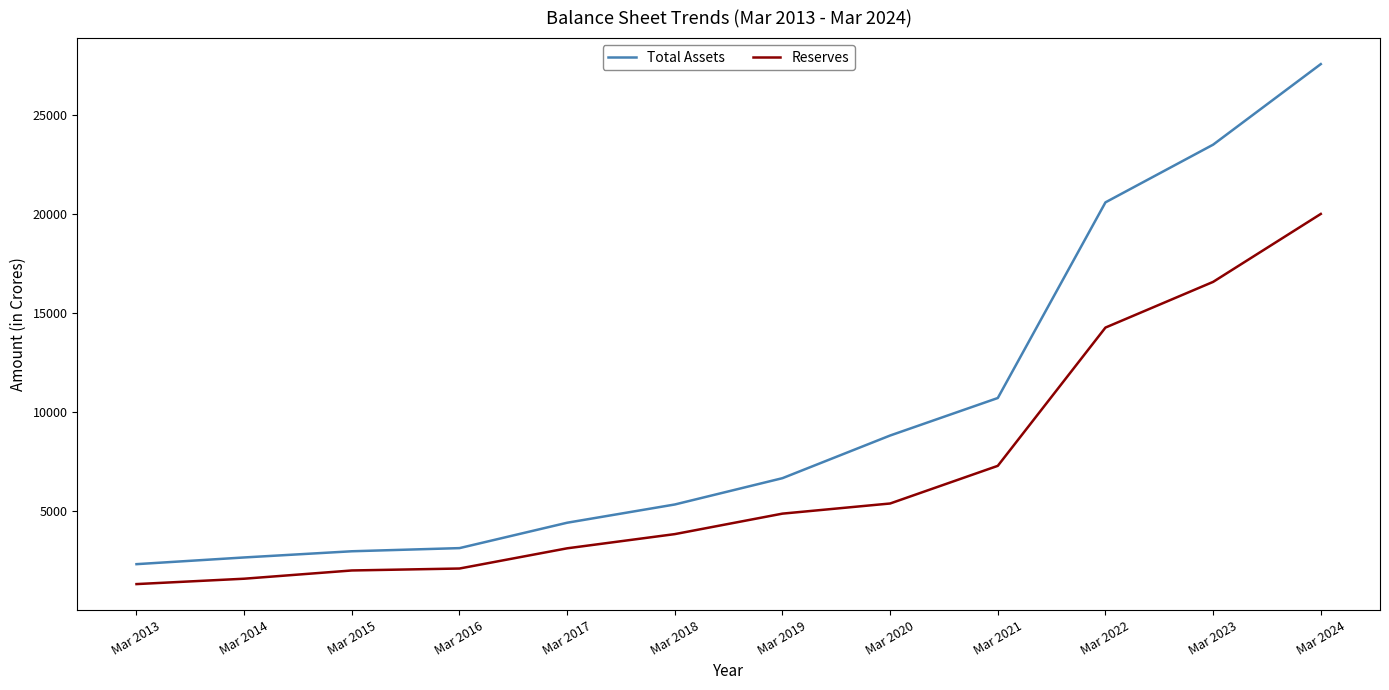

Rank the series by their average value, from lowest to highest.

Reserves, Total Assets